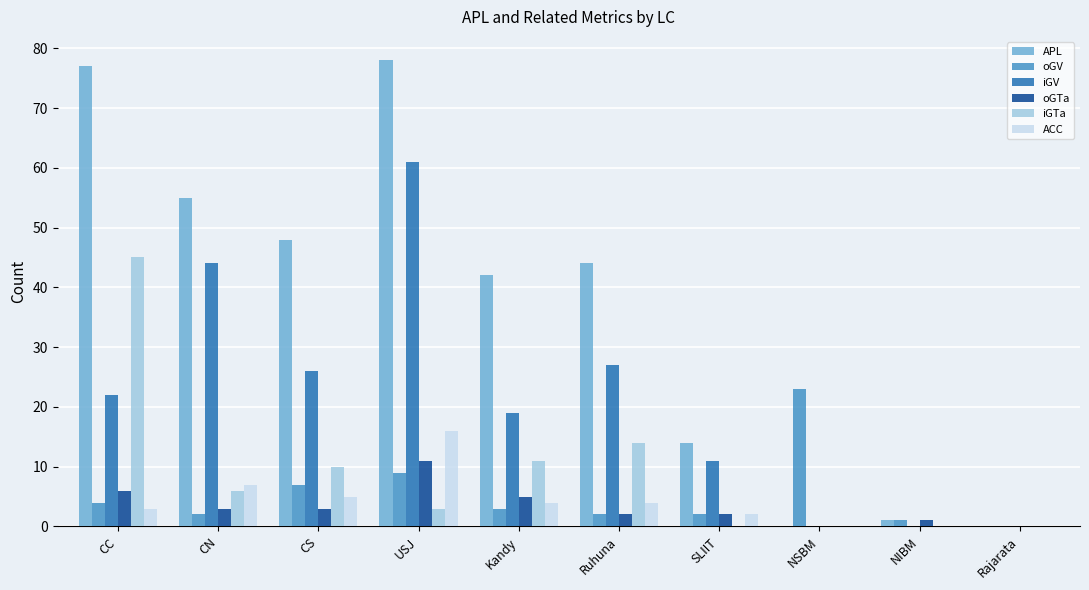

Where does the iGTa series first go above 6?

CC